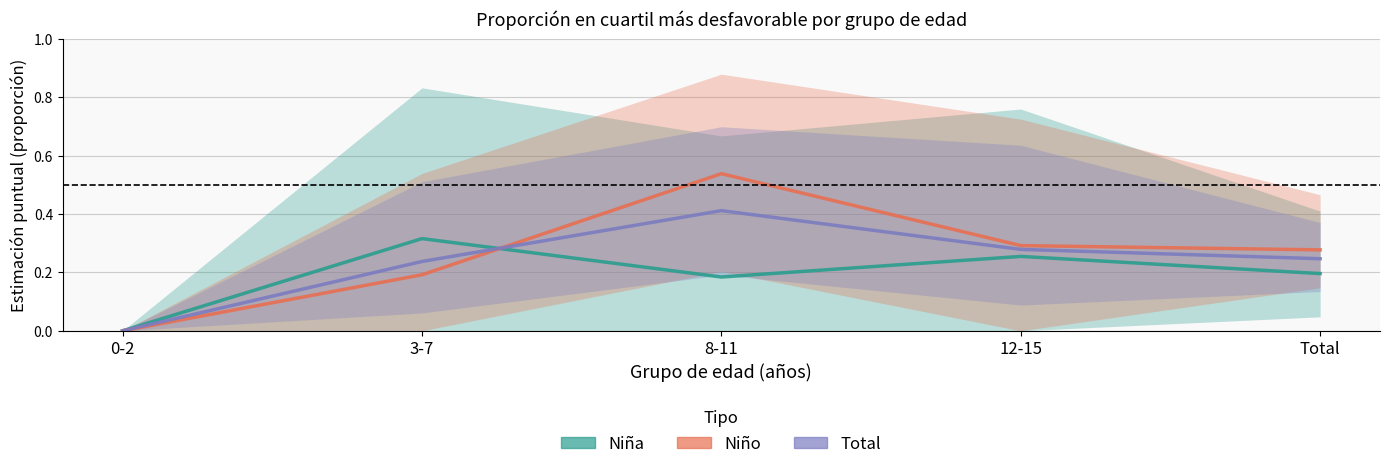

How many lines are shown in the chart?

3